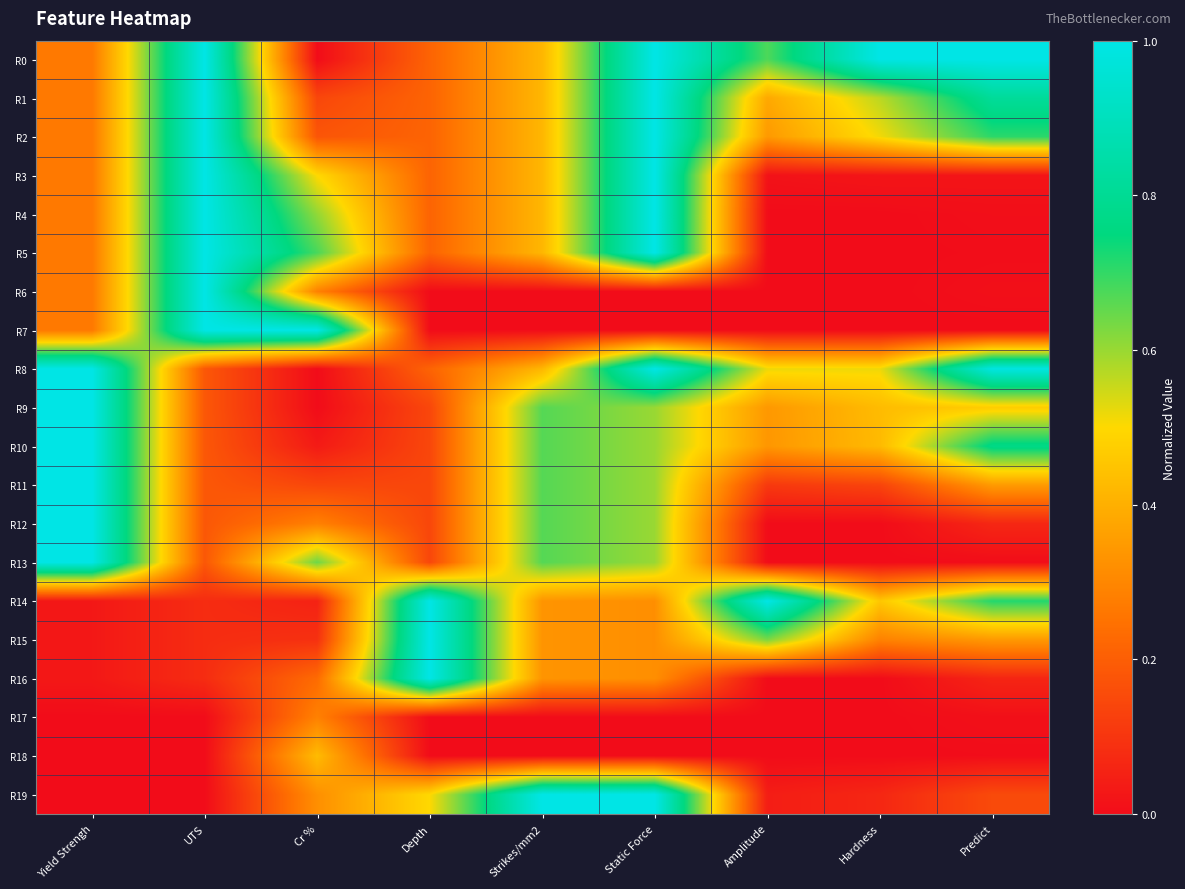

Reading left to right, extract all data points from this chart.

R0: Yield Strengh=0.3	UTS=1.0	Cr %=0.0	Depth=0.2	Strikes/mm2=0.4	Static Force=1.0	Amplitude=0.7	Hardness=1.0	Predict=1.0
R1: Yield Strengh=0.3	UTS=1.0	Cr %=0.1	Depth=0.2	Strikes/mm2=0.4	Static Force=1.0	Amplitude=0.4	Hardness=0.6	Predict=0.8
R2: Yield Strengh=0.3	UTS=1.0	Cr %=0.2	Depth=0.2	Strikes/mm2=0.4	Static Force=1.0	Amplitude=0.3	Hardness=0.5	Predict=0.7
R3: Yield Strengh=0.3	UTS=1.0	Cr %=0.5	Depth=0.2	Strikes/mm2=0.4	Static Force=1.0	Amplitude=0.0	Hardness=0.0	Predict=0.0
R4: Yield Strengh=0.3	UTS=1.0	Cr %=0.6	Depth=0.2	Strikes/mm2=0.4	Static Force=1.0	Amplitude=0.0	Hardness=0.0	Predict=0.0
R5: Yield Strengh=0.3	UTS=1.0	Cr %=0.7	Depth=0.2	Strikes/mm2=0.4	Static Force=1.0	Amplitude=0.0	Hardness=0.0	Predict=0.0
R6: Yield Strengh=0.3	UTS=1.0	Cr %=0.3	Depth=0.0	Strikes/mm2=0.0	Static Force=0.0	Amplitude=0.0	Hardness=0.0	Predict=0.0
R7: Yield Strengh=0.3	UTS=1.0	Cr %=1.0	Depth=0.0	Strikes/mm2=0.0	Static Force=0.0	Amplitude=0.0	Hardness=0.0	Predict=0.0
R8: Yield Strengh=1.0	UTS=0.2	Cr %=0.0	Depth=0.2	Strikes/mm2=0.4	Static Force=1.0	Amplitude=0.5	Hardness=0.5	Predict=1.0
R9: Yield Strengh=1.0	UTS=0.2	Cr %=0.0	Depth=0.1	Strikes/mm2=0.7	Static Force=0.6	Amplitude=0.3	Hardness=0.4	Predict=0.5
R10: Yield Strengh=1.0	UTS=0.2	Cr %=0.0	Depth=0.1	Strikes/mm2=0.7	Static Force=0.6	Amplitude=0.3	Hardness=0.4	Predict=0.8
R11: Yield Strengh=1.0	UTS=0.2	Cr %=0.1	Depth=0.1	Strikes/mm2=0.7	Static Force=0.6	Amplitude=0.1	Hardness=0.1	Predict=0.3
R12: Yield Strengh=1.0	UTS=0.2	Cr %=0.3	Depth=0.1	Strikes/mm2=0.7	Static Force=0.6	Amplitude=0.0	Hardness=0.0	Predict=0.1
R13: Yield Strengh=1.0	UTS=0.2	Cr %=0.6	Depth=0.1	Strikes/mm2=0.7	Static Force=0.6	Amplitude=0.0	Hardness=0.0	Predict=0.0
R14: Yield Strengh=0.0	UTS=0.1	Cr %=0.1	Depth=1.0	Strikes/mm2=0.3	Static Force=0.3	Amplitude=1.0	Hardness=0.5	Predict=0.7
R15: Yield Strengh=0.0	UTS=0.1	Cr %=0.1	Depth=1.0	Strikes/mm2=0.3	Static Force=0.3	Amplitude=0.6	Hardness=0.3	Predict=0.3
R16: Yield Strengh=0.0	UTS=0.1	Cr %=0.2	Depth=1.0	Strikes/mm2=0.3	Static Force=0.3	Amplitude=0.0	Hardness=0.0	Predict=0.1
R17: Yield Strengh=0.0	UTS=0.0	Cr %=0.3	Depth=0.0	Strikes/mm2=0.0	Static Force=0.0	Amplitude=0.0	Hardness=0.0	Predict=0.0
R18: Yield Strengh=0.0	UTS=0.0	Cr %=0.4	Depth=0.0	Strikes/mm2=0.0	Static Force=0.0	Amplitude=0.0	Hardness=0.0	Predict=0.0
R19: Yield Strengh=0.0	UTS=0.0	Cr %=0.3	Depth=0.5	Strikes/mm2=1.0	Static Force=1.0	Amplitude=0.0	Hardness=0.1	Predict=0.2